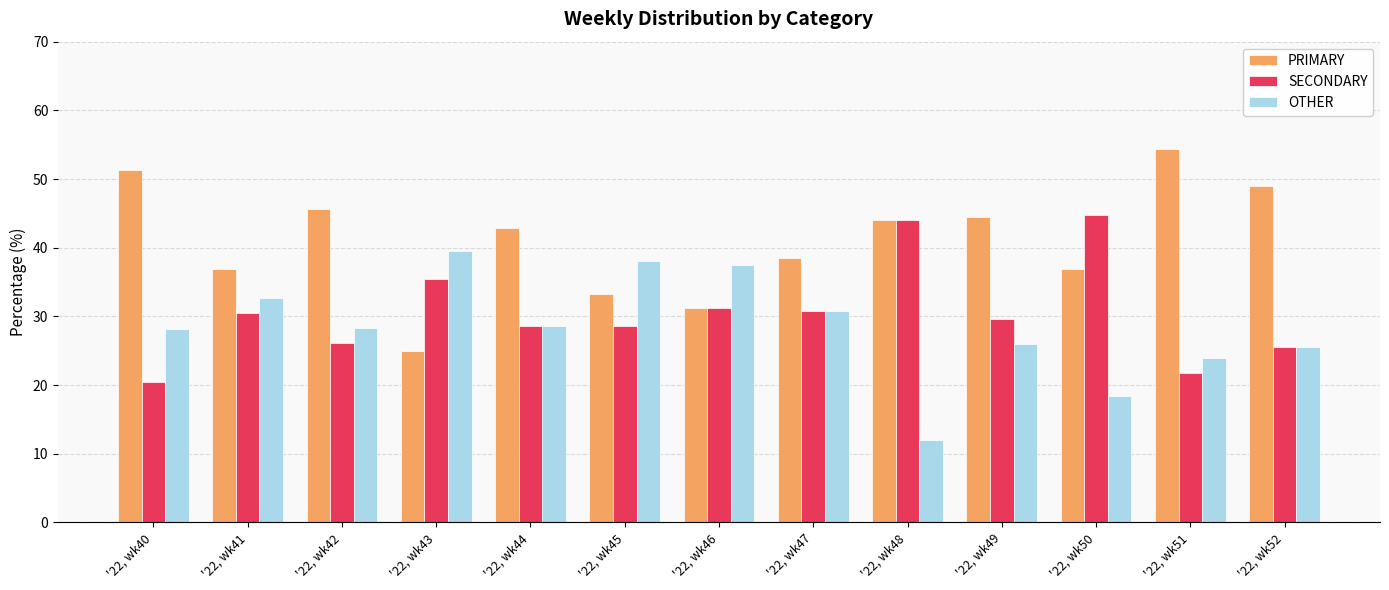

What is the maximum value shown in the chart?

54.3